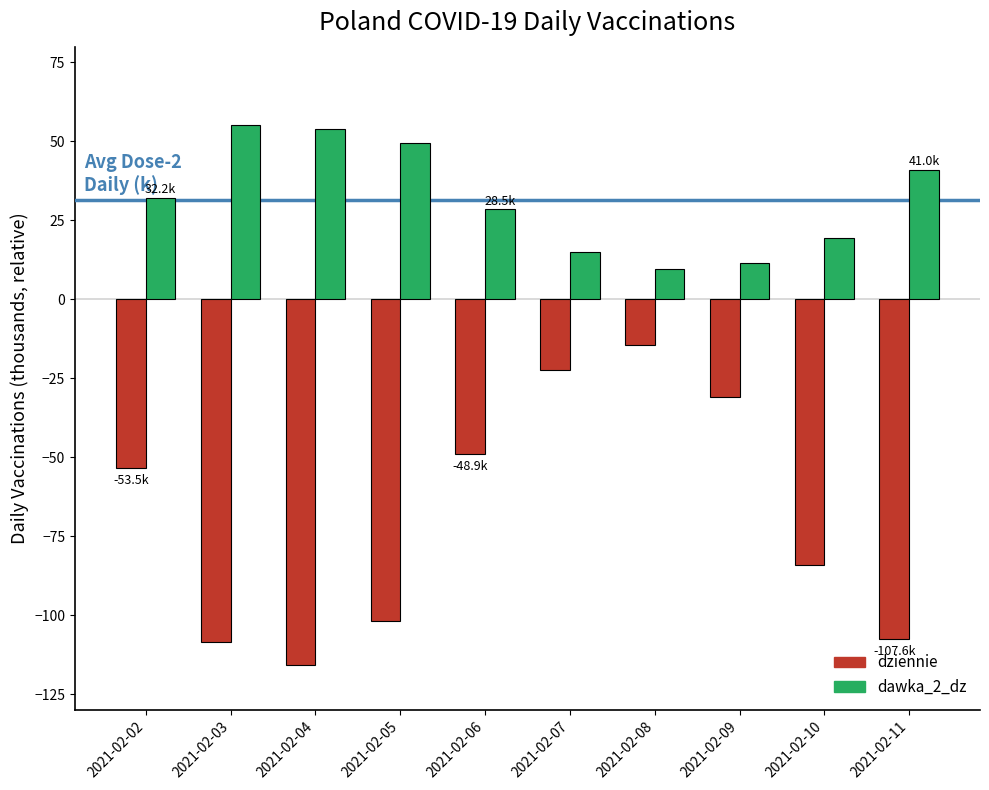

What is the maximum value shown in the chart?

55.1